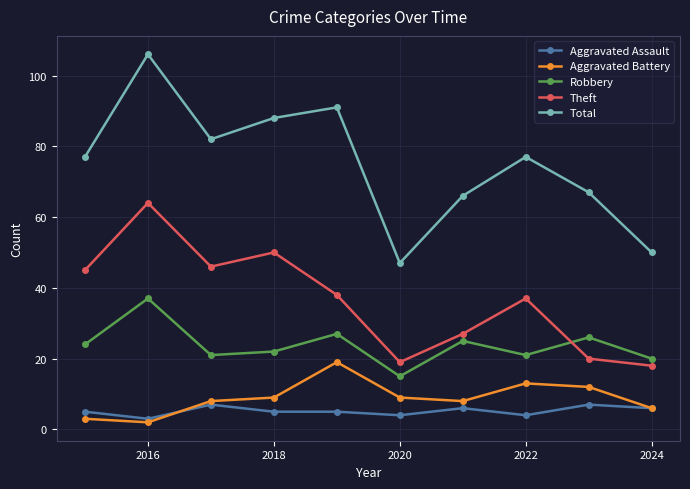

What is the difference between the maximum and minimum values in the Aggravated Battery series?

17